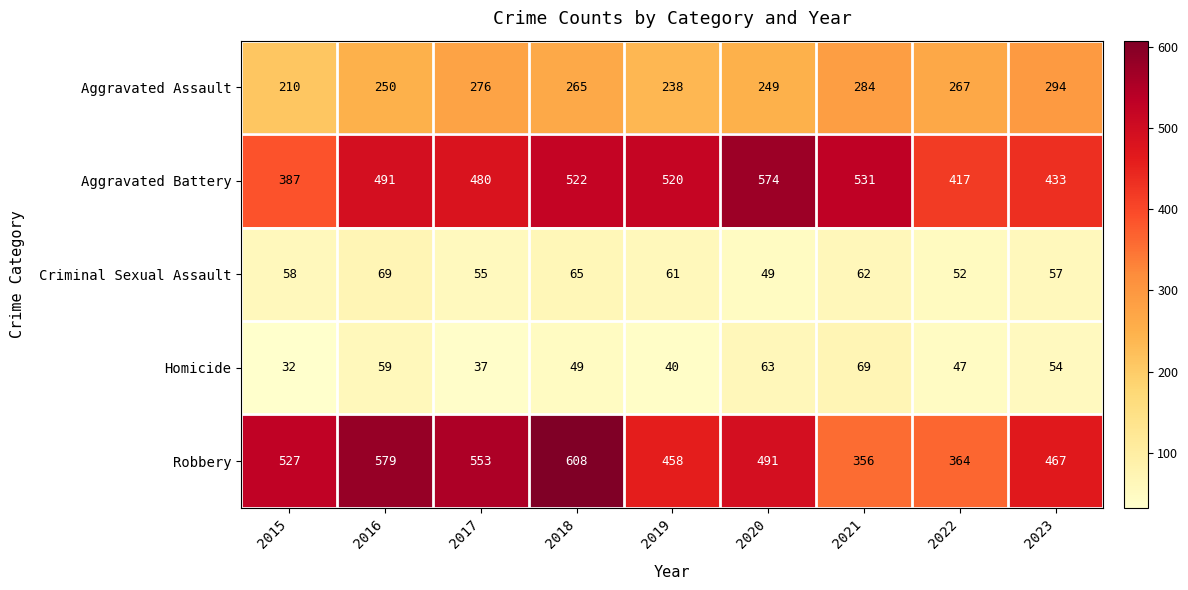

What is the minimum value shown in the chart?

32